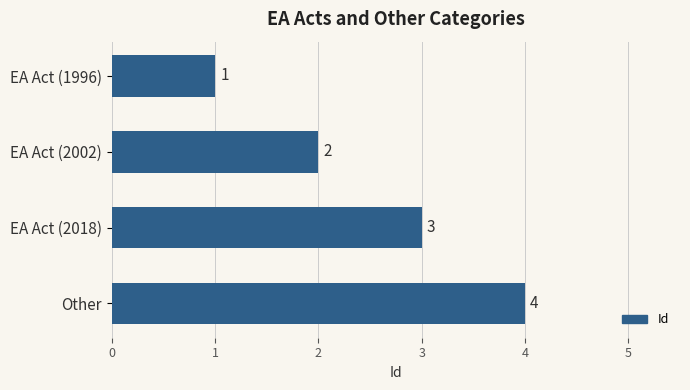

The chart shows a value of 1 at EA Act (2002). True or false?

False